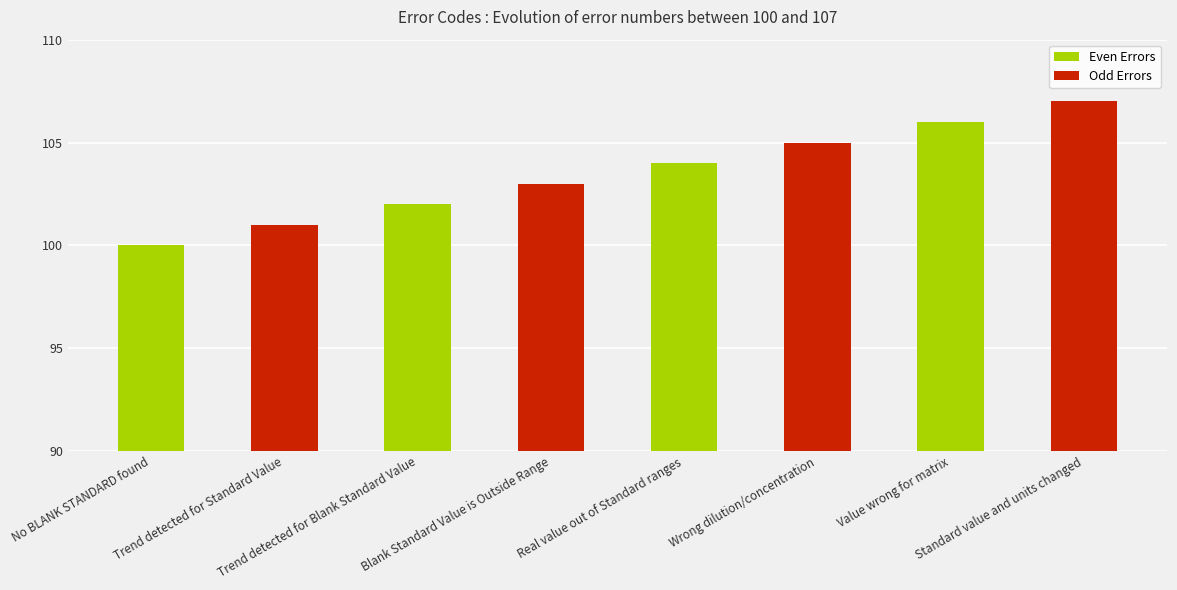

The value at Wrong dilution/concentration is 160. True or false?

False